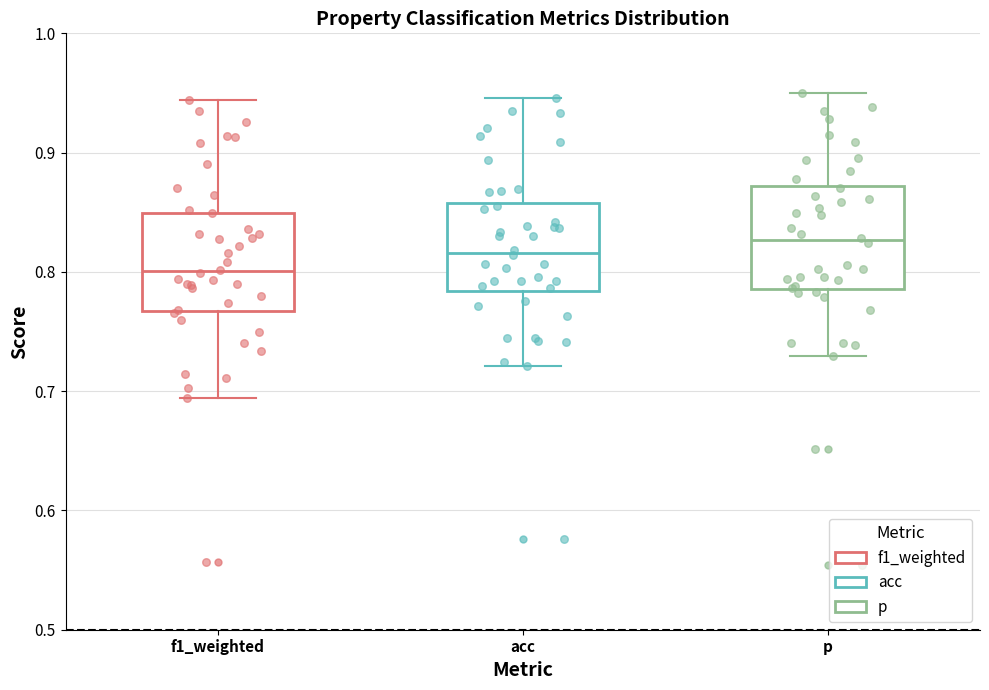

Reading left to right, read every box against the y-axis: the position of its median line, the range the box covers, and the ends of its whiskers. The values are not printed on the chart, so give them approximately, as read against the axis.

f1_weighted: median 0.80, box 0.77 to 0.85, whiskers 0.69 to 0.94
acc: median 0.82, box 0.78 to 0.86, whiskers 0.72 to 0.95
p: median 0.83, box 0.79 to 0.87, whiskers 0.73 to 0.95